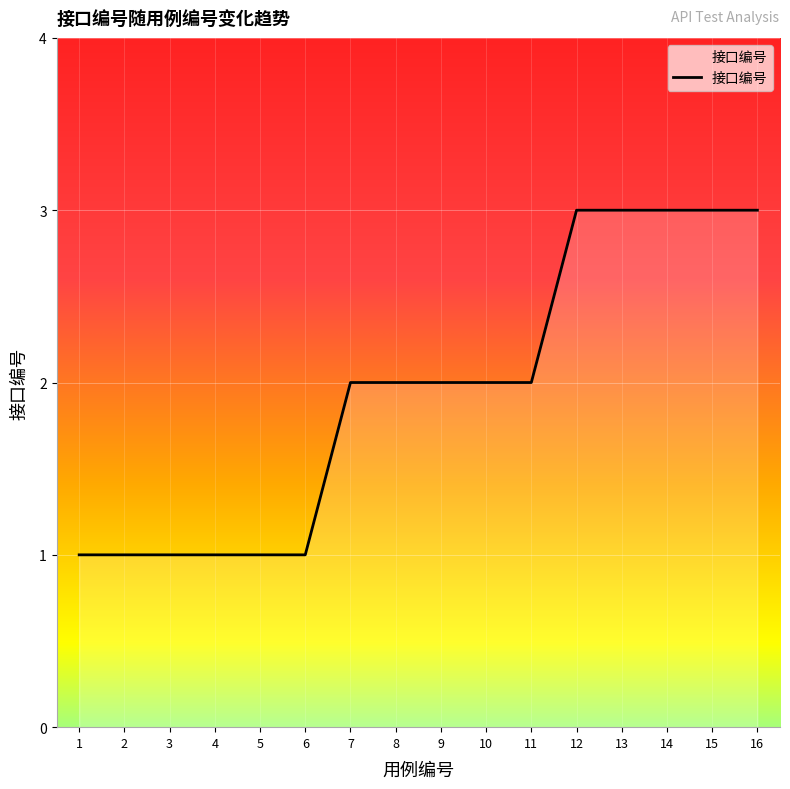

What is the ratio of the value at 15 to the value at 7?

1.5